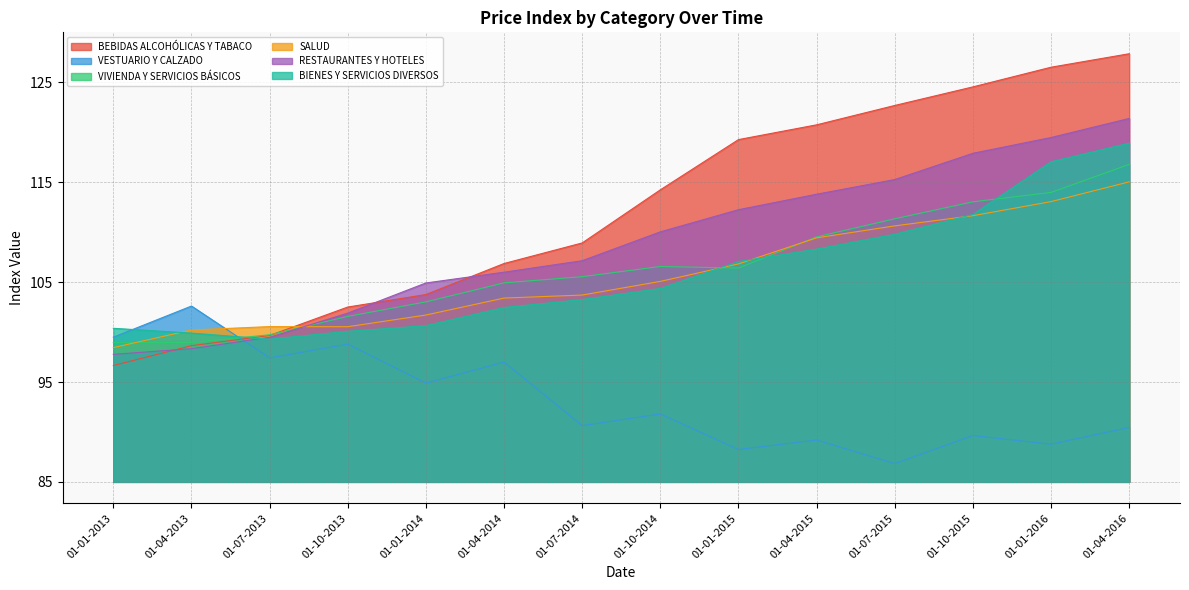

Which has a higher value, 01-04-2014 or 01-01-2014?

01-04-2014